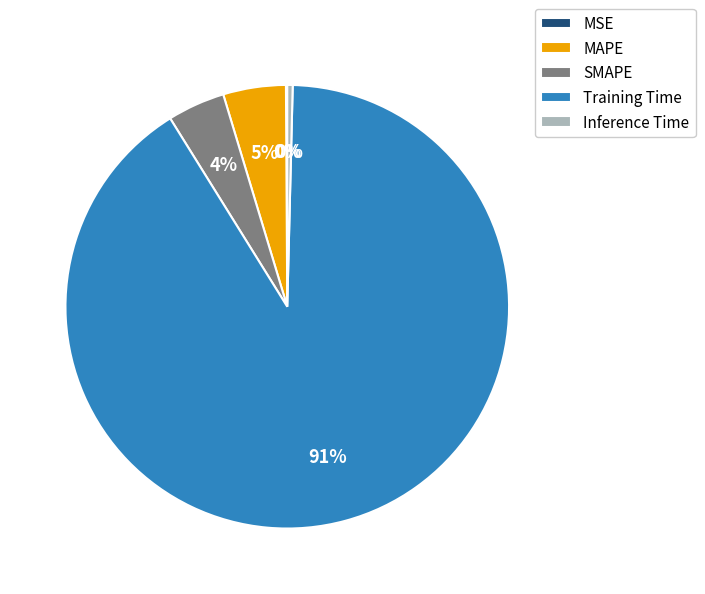

Is there any slice that represents more than half of the pie?

Yes